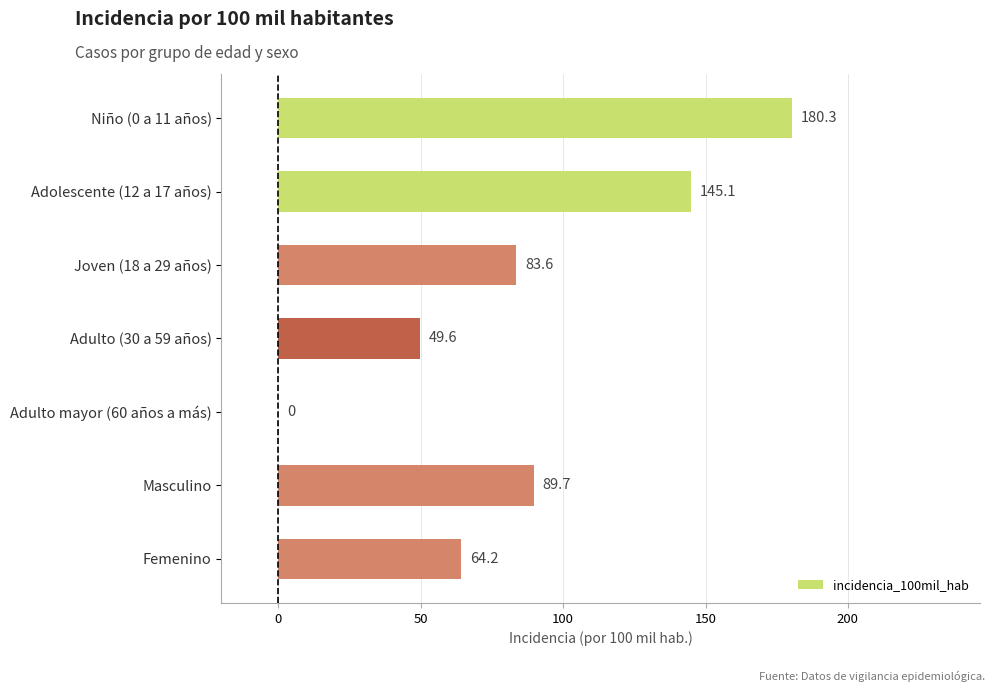

Is it true that the value at Adolescente (12 a 17 años) is 86.2?

False